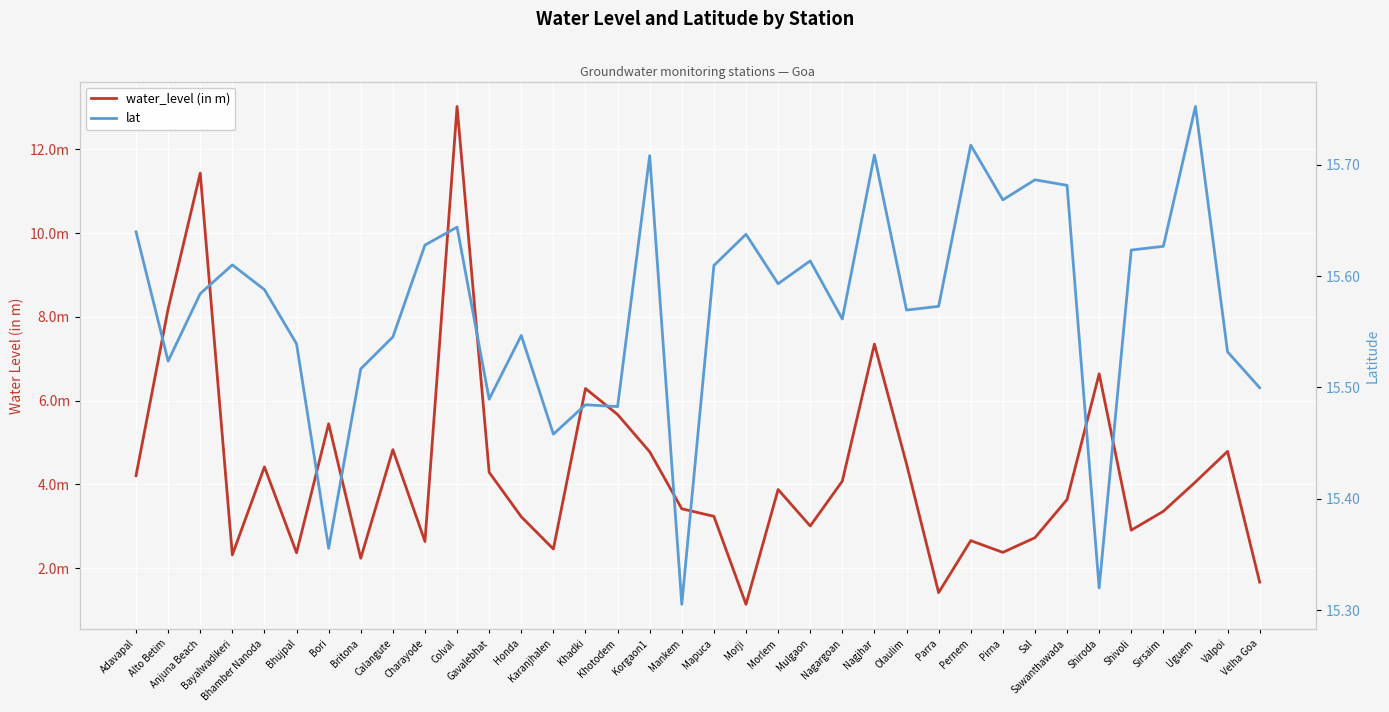

Rank the series at Bhujpal from highest to lowest value.

lat, water_level (in m)